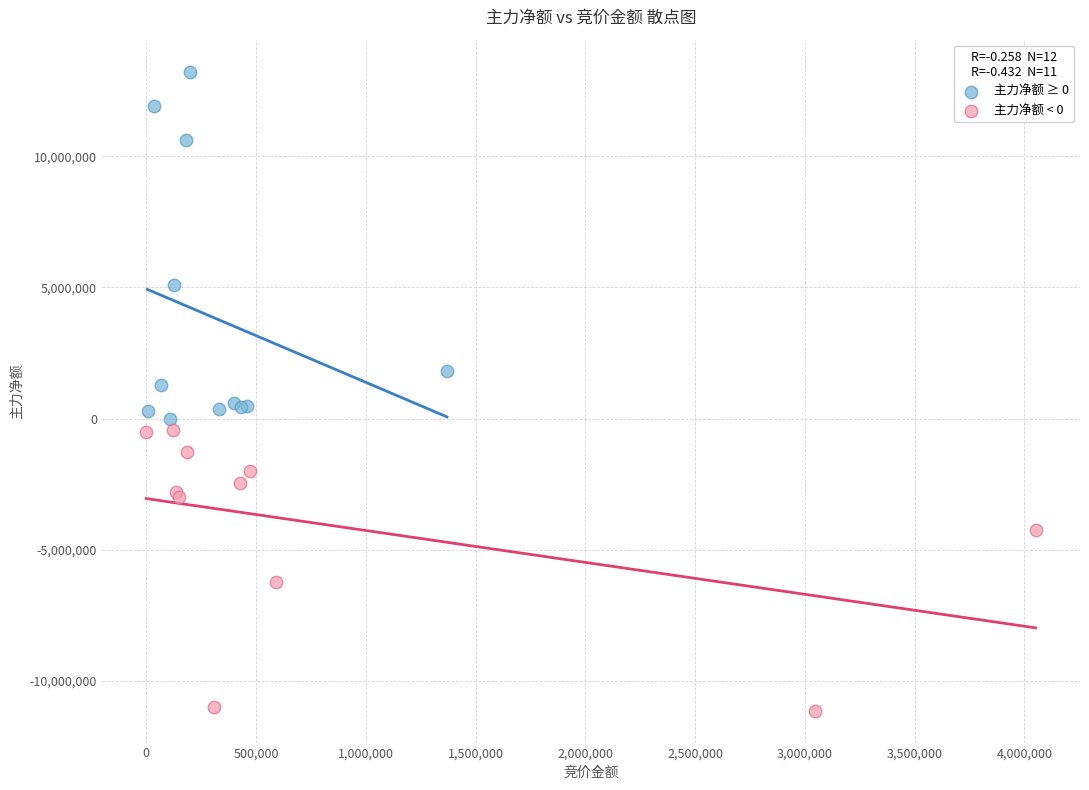

Which series reaches the maximum Y coordinate?

主力净额 ≥ 0